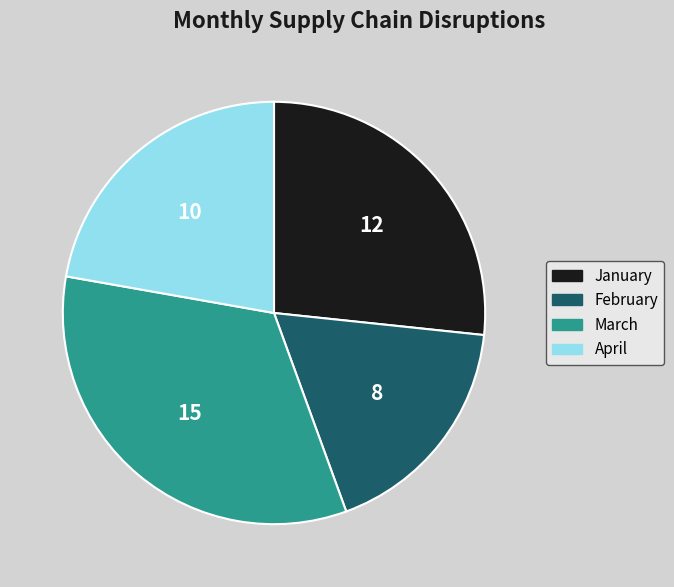

Is the sum of February and January greater than half?

No